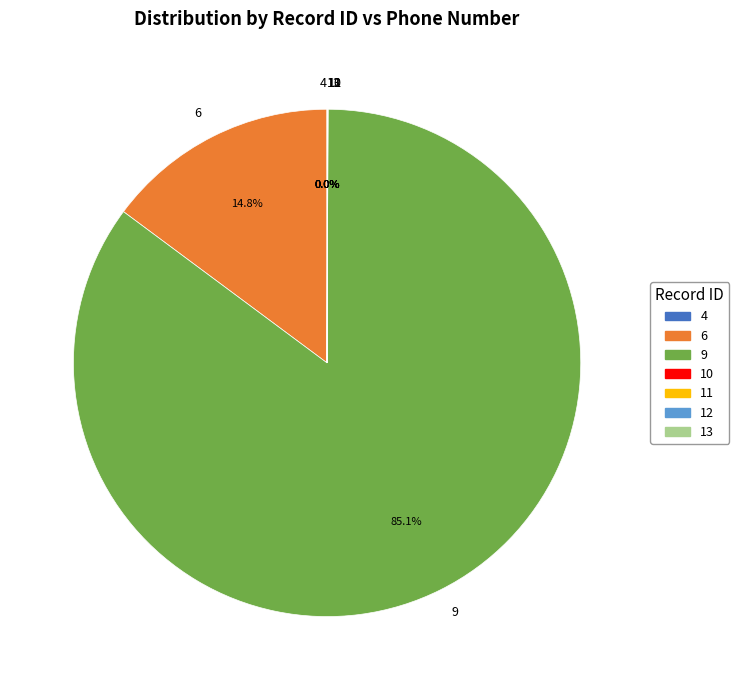

Does 9 account for over 50% of the chart?

Yes